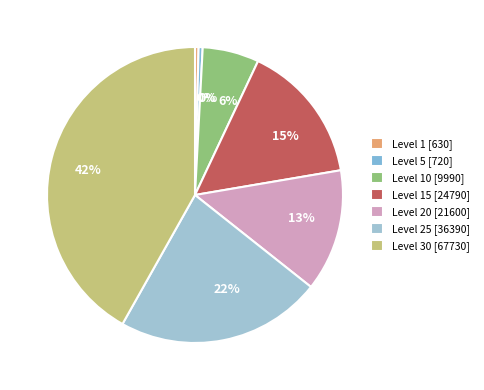

Which slice is the largest?

Level 30 [67730]